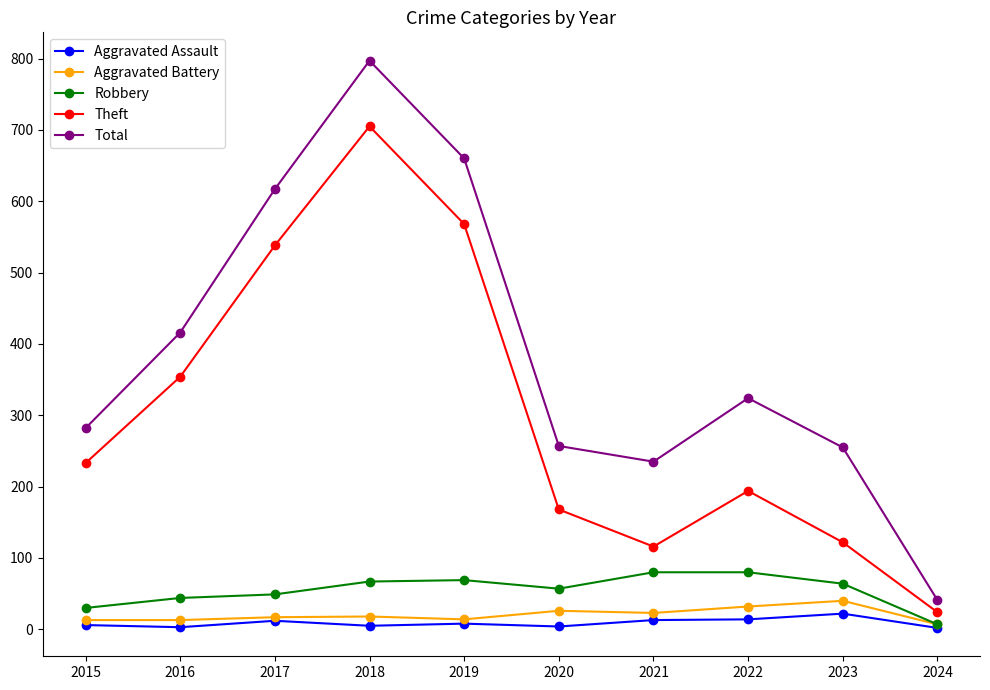

The value of Total at 2015 is 282. True or false?

True